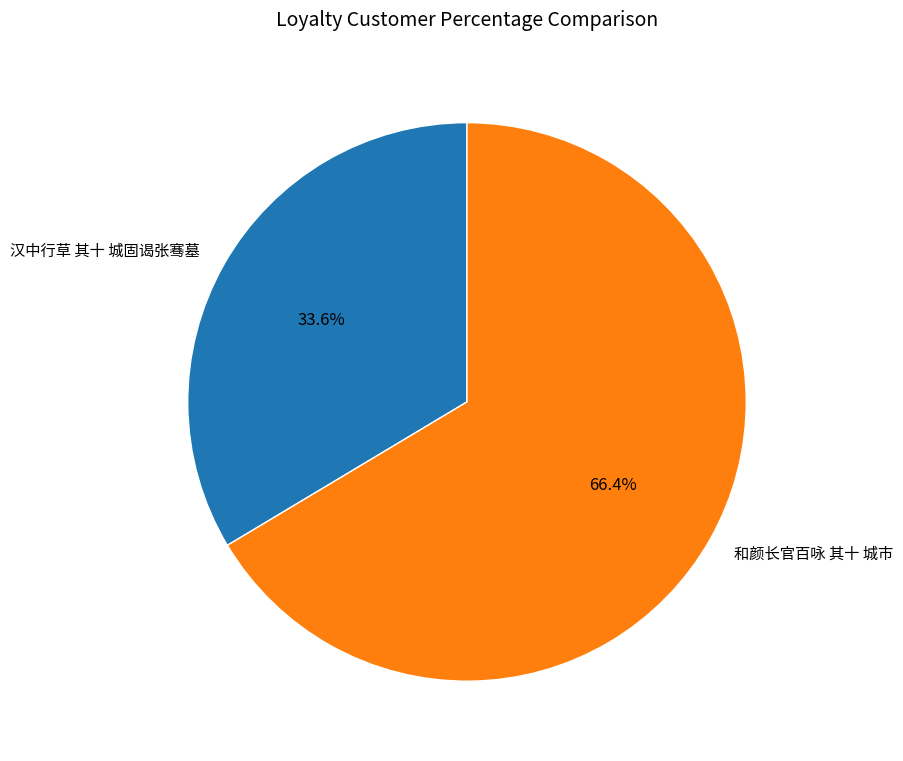

Is it true that 汉中行草 其十 城固谒张骞墓 is 24% of the pie?

False